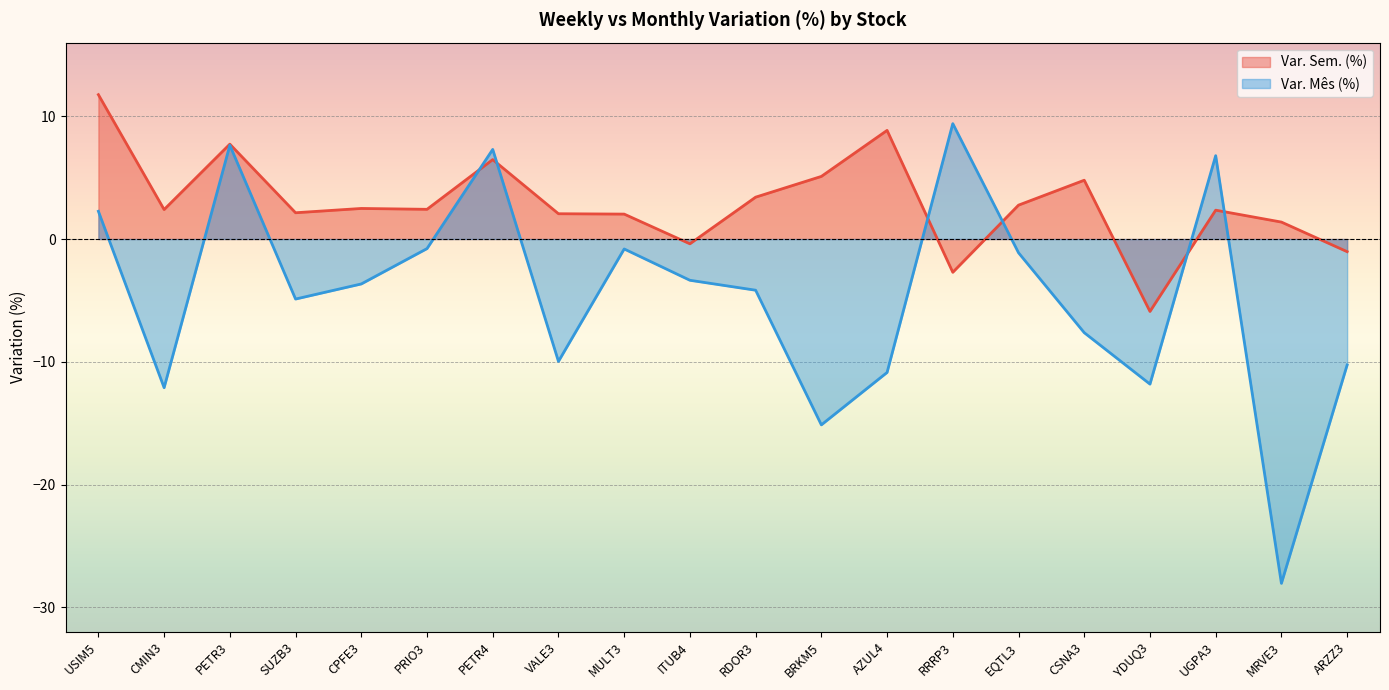

At which label is Var. Sem. (%) closest to 2?

MULT3